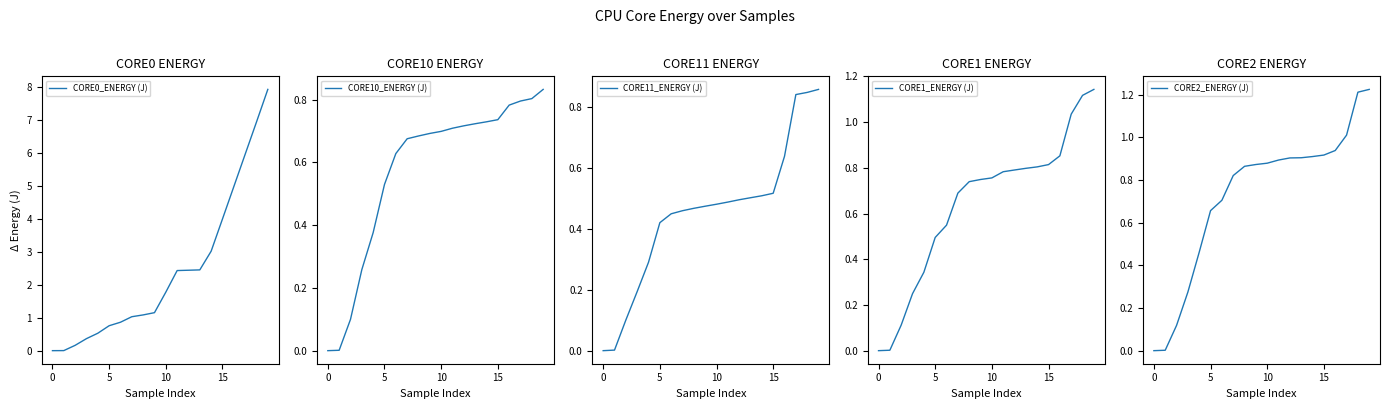

Rank the series by their maximum value, from lowest to highest.

CORE10_ENERGY (J), CORE11_ENERGY (J), CORE1_ENERGY (J), CORE2_ENERGY (J), CORE0_ENERGY (J)